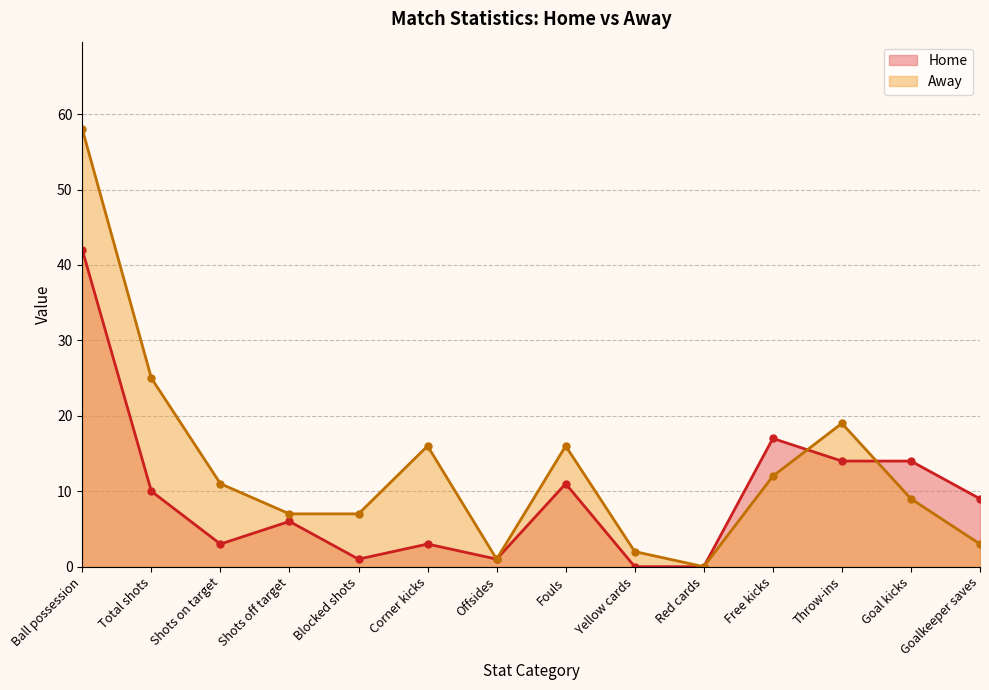

How many lines are shown in the chart?

2